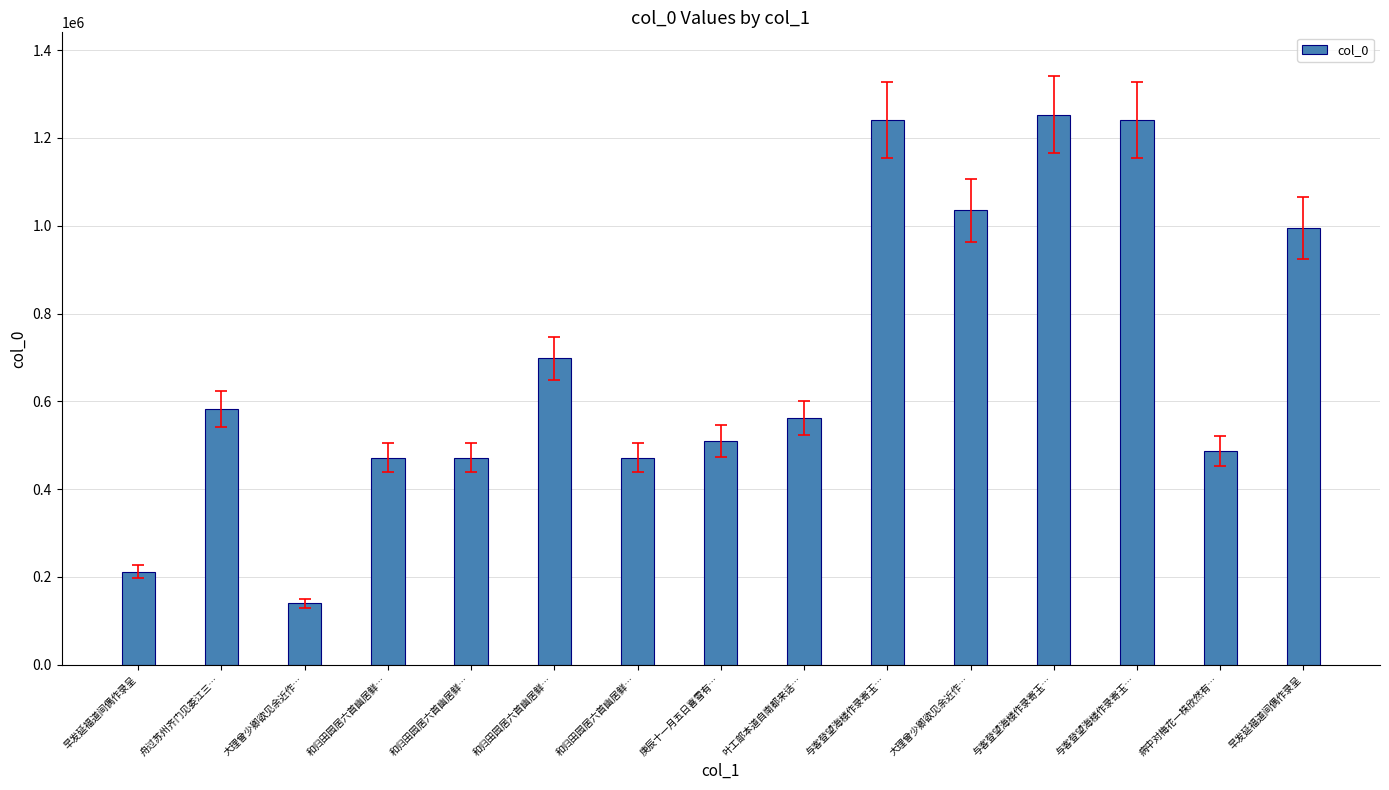

What is the change in value from 庚辰十一月五日喜雪有… to 与客登望海楼作录寄玉…?

+731362